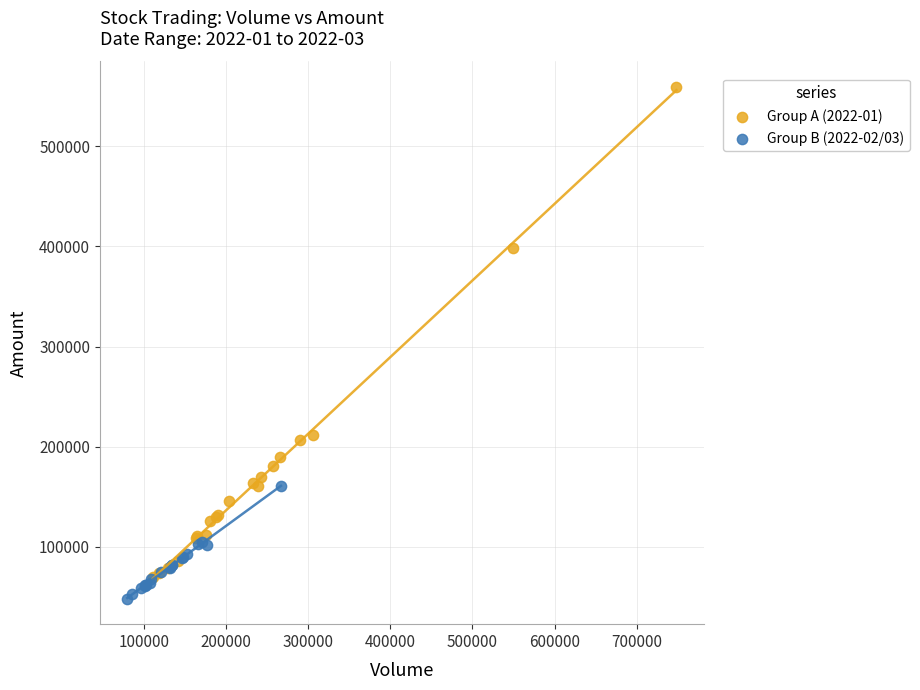

Which series contains the highest Y value?

Group A (2022-01)